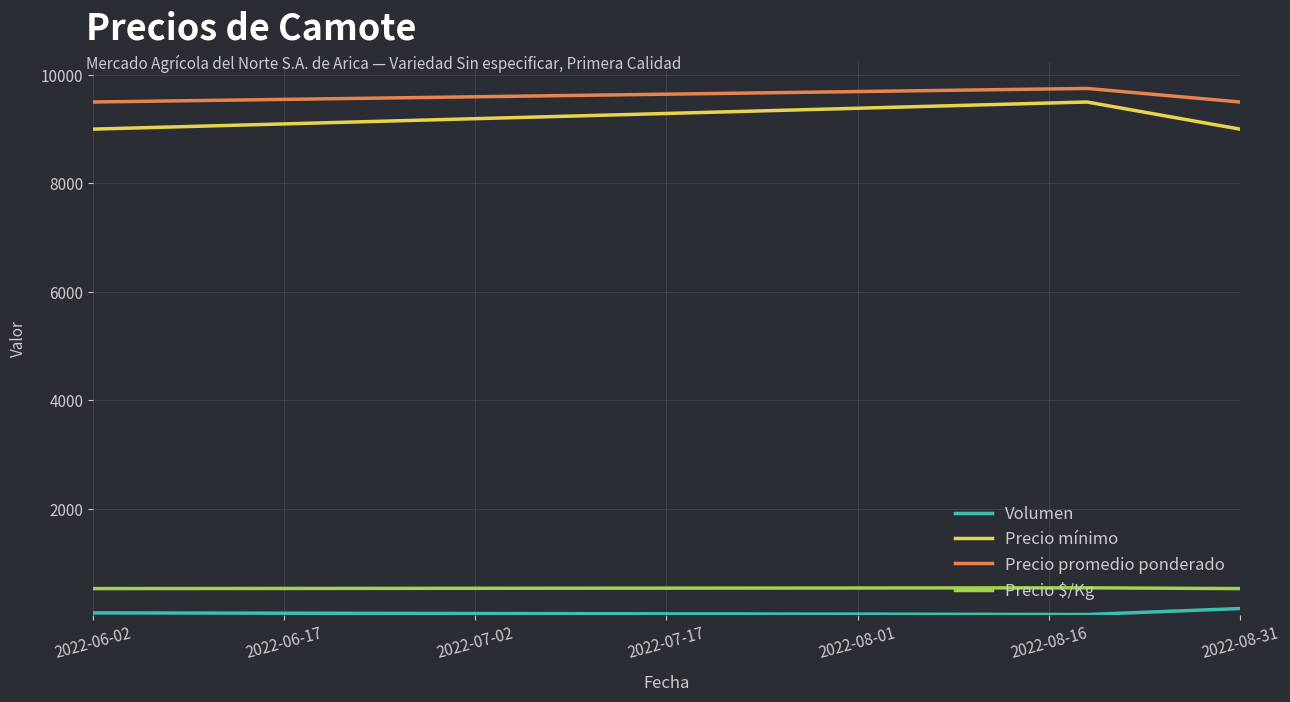

What is the difference between the maximum and minimum values in the Precio mínimo series?

500